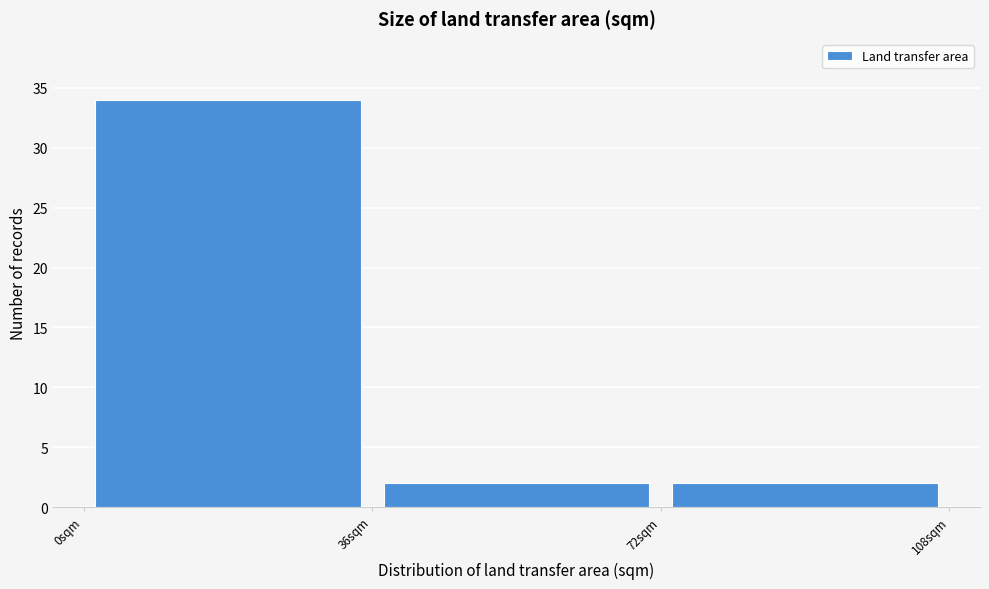

Over which range of the x-axis is the bar tallest?

0 to 36